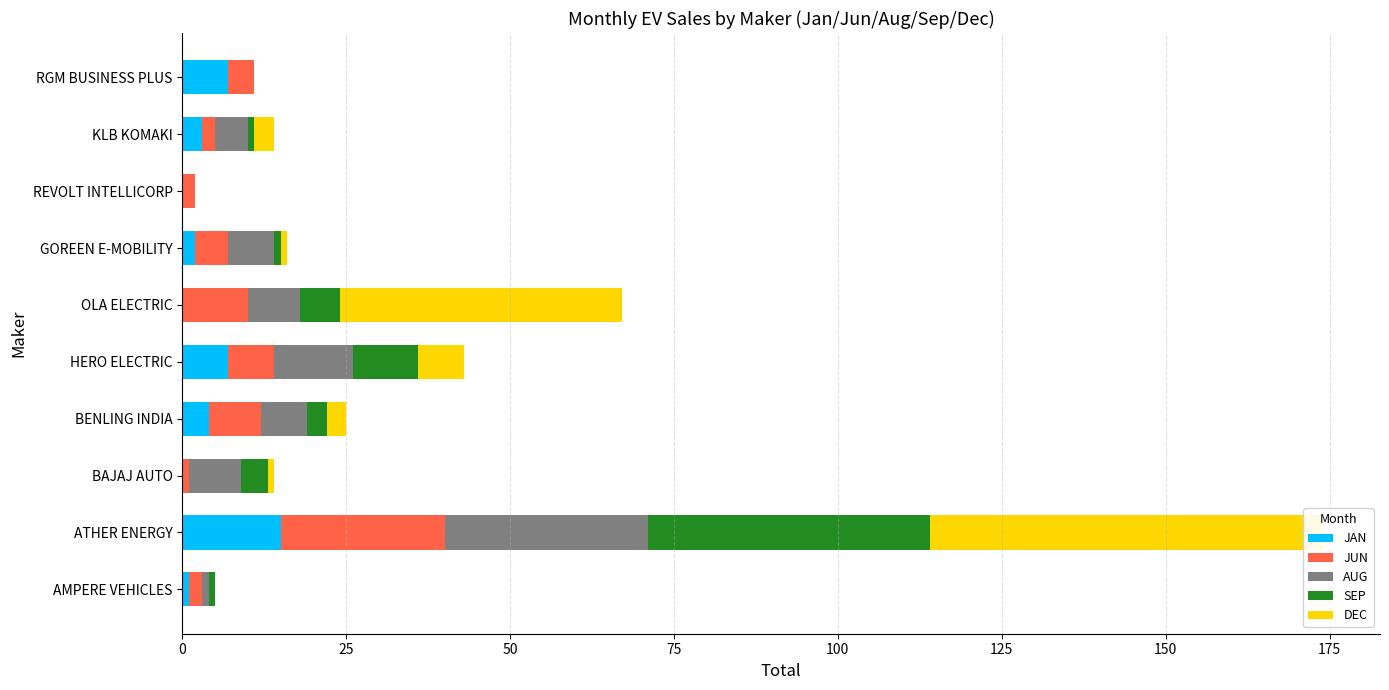

What position from the left is HERO ELECTRIC?

5